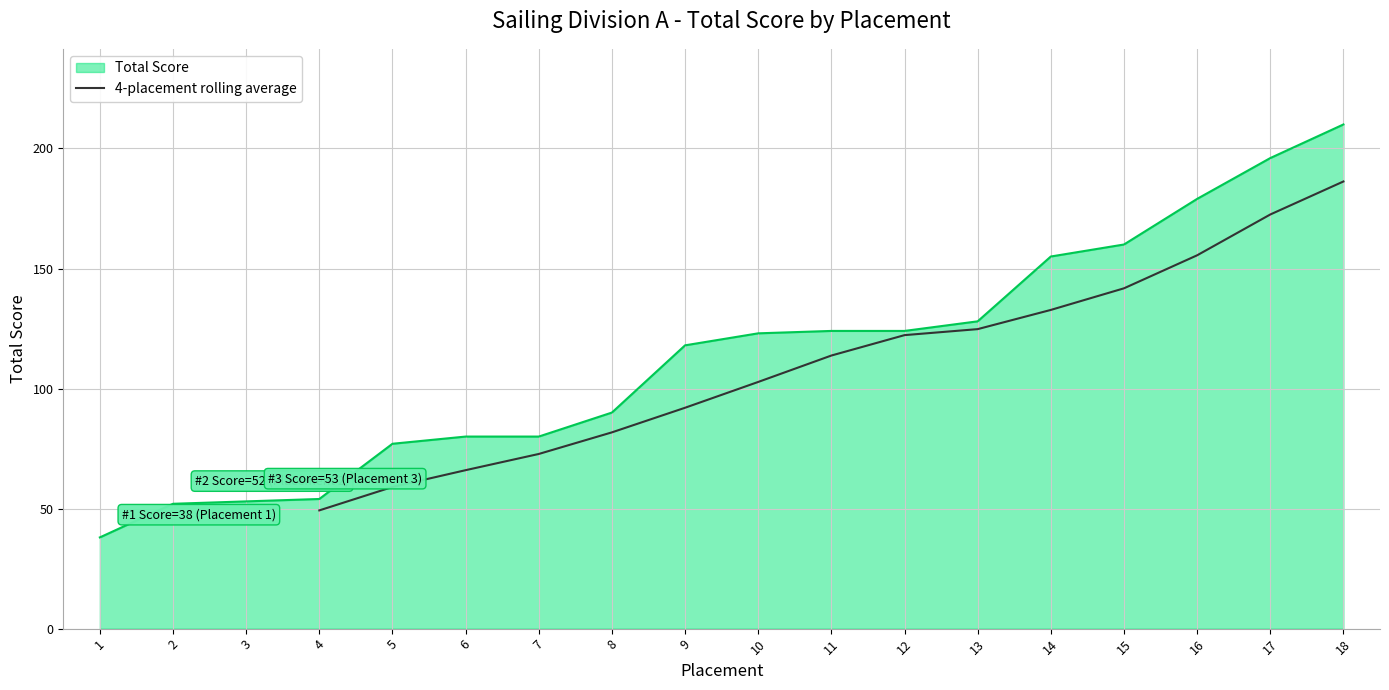

True or false: 4-placement rolling average has a value of 257.3 at 17.

False